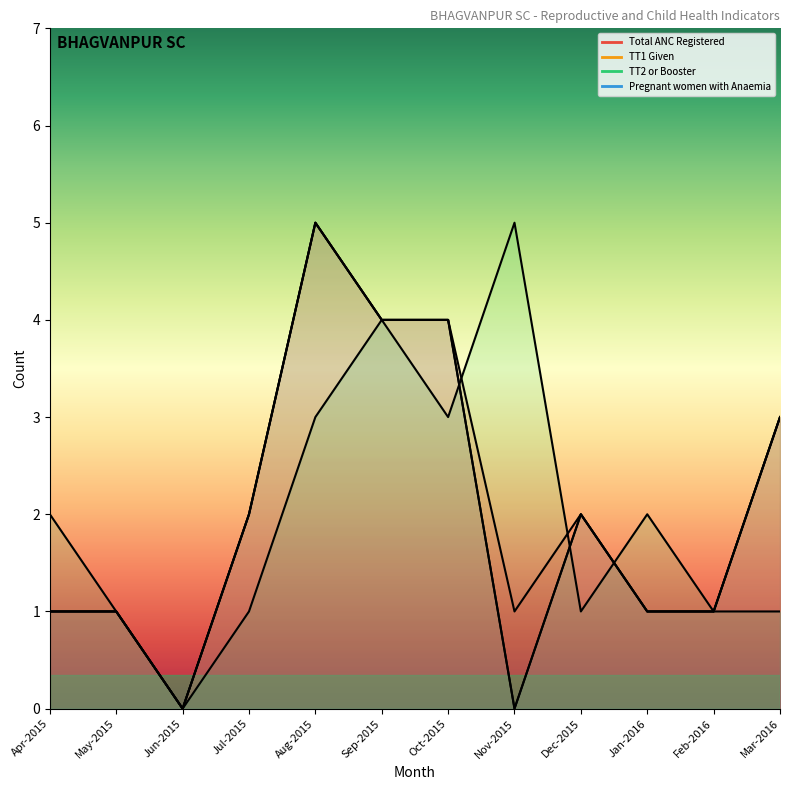

What is the value of the Total ANC Registered point at the 8th from the left?

1